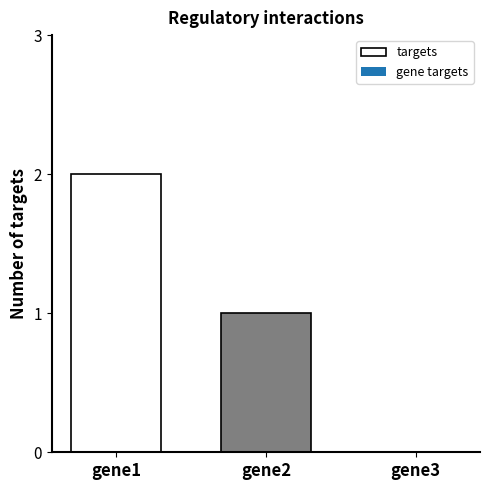

At which label is the value closest to 1?

gene2